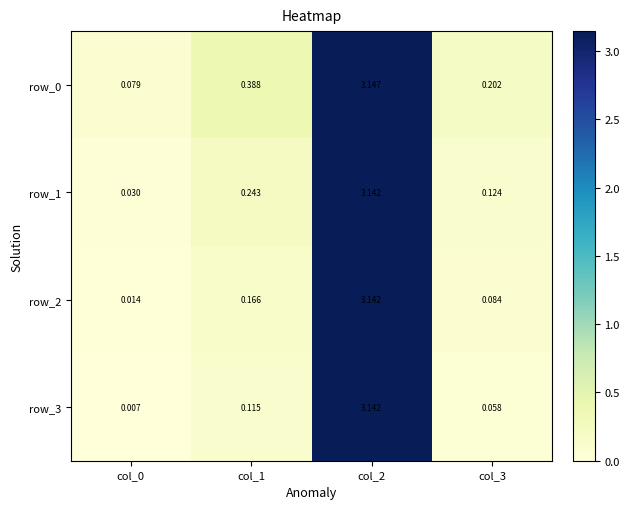

Rank the series by their average value, from lowest to highest.

row_3, row_2, row_1, row_0